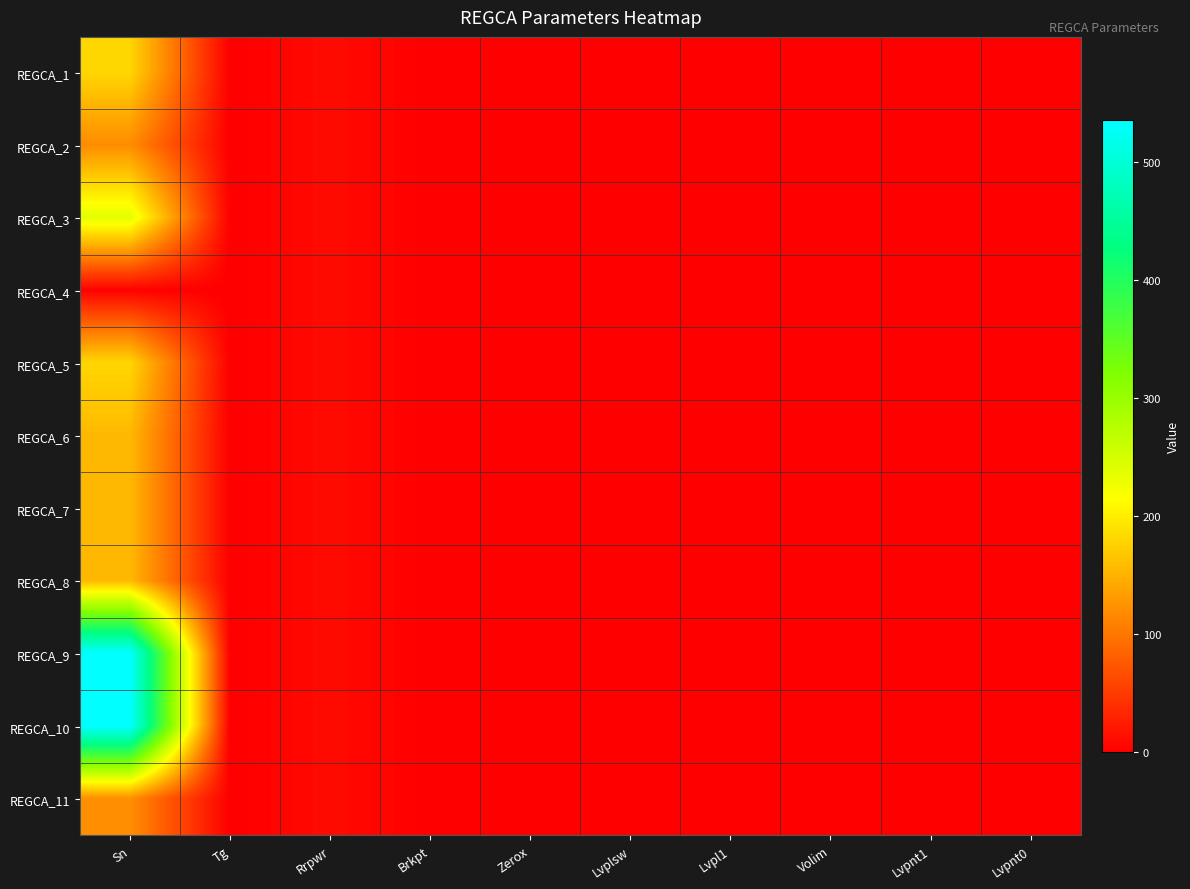

Reading left to right, extract all data points from this chart.

REGCA_1: Sn=180.5	Tg=0.1	Rrpwr=10.0	Brkpt=1.0	Zerox=0.5	Lvplsw=0.0	Lvpl1=1.0	Volim=1.2	Lvpnt1=0.8	Lvpnt0=0.4
REGCA_2: Sn=118.8	Tg=0.1	Rrpwr=10.0	Brkpt=1.0	Zerox=0.5	Lvplsw=0.0	Lvpl1=1.0	Volim=1.2	Lvpnt1=0.8	Lvpnt0=0.4
REGCA_3: Sn=237.6	Tg=0.1	Rrpwr=10.0	Brkpt=1.0	Zerox=0.5	Lvplsw=0.0	Lvpl1=1.0	Volim=1.2	Lvpnt1=0.8	Lvpnt0=0.4
REGCA_4: Sn=2.0	Tg=0.1	Rrpwr=10.0	Brkpt=1.0	Zerox=0.5	Lvplsw=0.0	Lvpl1=1.0	Volim=1.2	Lvpnt1=0.8	Lvpnt0=0.4
REGCA_5: Sn=180.0	Tg=0.1	Rrpwr=10.0	Brkpt=1.0	Zerox=0.5	Lvplsw=0.0	Lvpl1=1.0	Volim=1.2	Lvpnt1=0.8	Lvpnt0=0.4
REGCA_6: Sn=156.1	Tg=0.1	Rrpwr=10.0	Brkpt=1.0	Zerox=0.5	Lvplsw=0.0	Lvpl1=1.0	Volim=1.2	Lvpnt1=0.8	Lvpnt0=0.4
REGCA_7: Sn=156.1	Tg=0.1	Rrpwr=10.0	Brkpt=1.0	Zerox=0.5	Lvplsw=0.0	Lvpl1=1.0	Volim=1.2	Lvpnt1=0.8	Lvpnt0=0.4
REGCA_8: Sn=156.1	Tg=0.1	Rrpwr=10.0	Brkpt=1.0	Zerox=0.5	Lvplsw=0.0	Lvpl1=1.0	Volim=1.2	Lvpnt1=0.8	Lvpnt0=0.4
REGCA_9: Sn=535.7	Tg=0.1	Rrpwr=10.0	Brkpt=1.0	Zerox=0.5	Lvplsw=0.0	Lvpl1=1.0	Volim=1.2	Lvpnt1=0.8	Lvpnt0=0.4
REGCA_10: Sn=535.7	Tg=0.1	Rrpwr=10.0	Brkpt=1.0	Zerox=0.5	Lvplsw=0.0	Lvpl1=1.0	Volim=1.2	Lvpnt1=0.8	Lvpnt0=0.4
REGCA_11: Sn=120.6	Tg=0.1	Rrpwr=10.0	Brkpt=1.0	Zerox=0.5	Lvplsw=0.0	Lvpl1=1.0	Volim=1.2	Lvpnt1=0.8	Lvpnt0=0.4